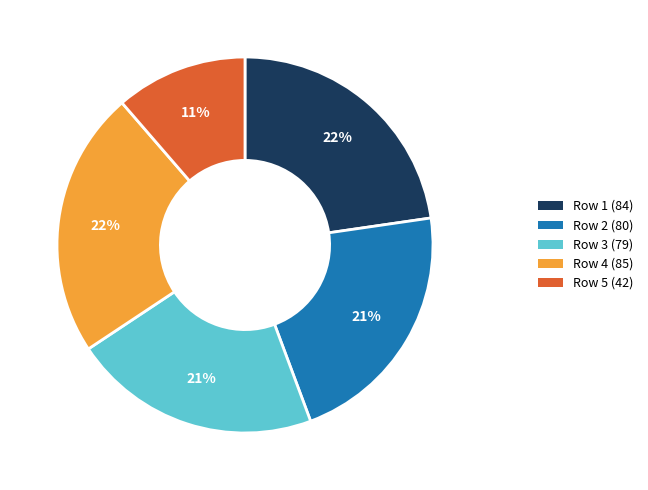

Does 20 represent more than half of the total?

No